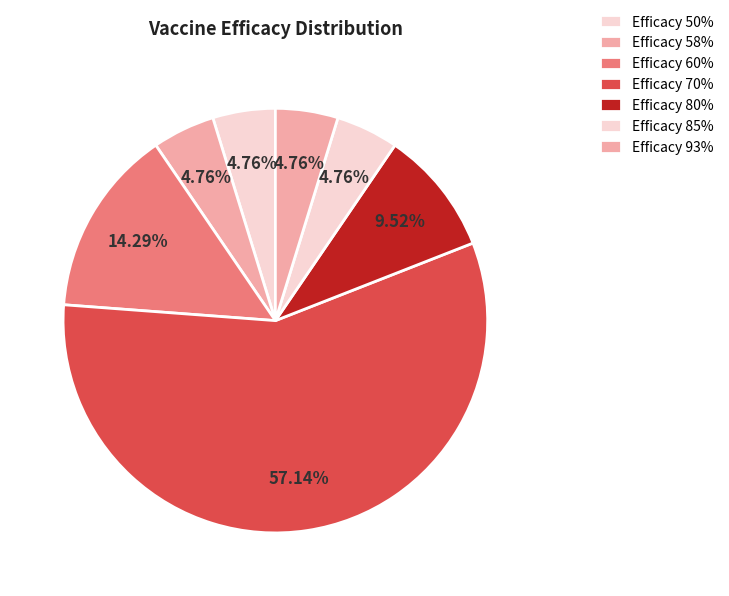

How many segments does this pie chart have?

7